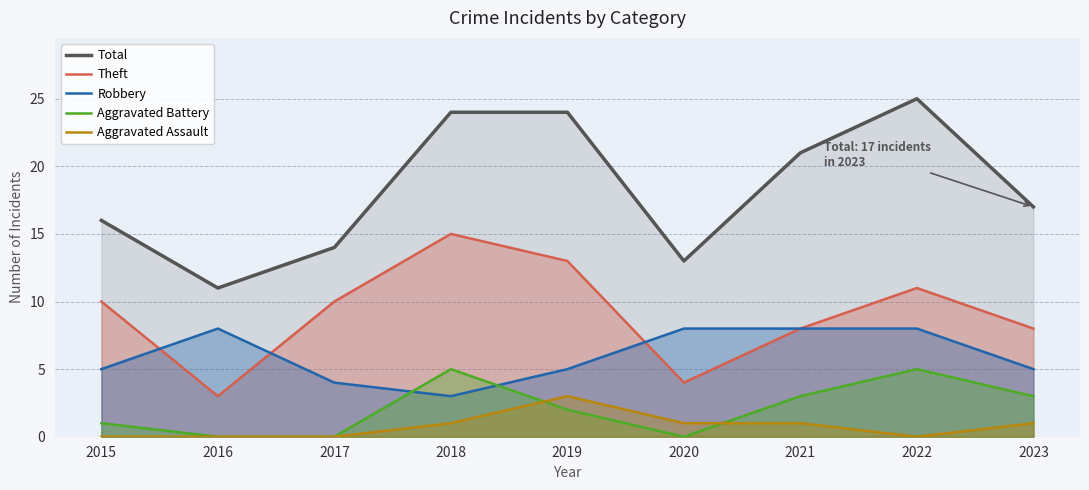

How many lines are shown in the chart?

5